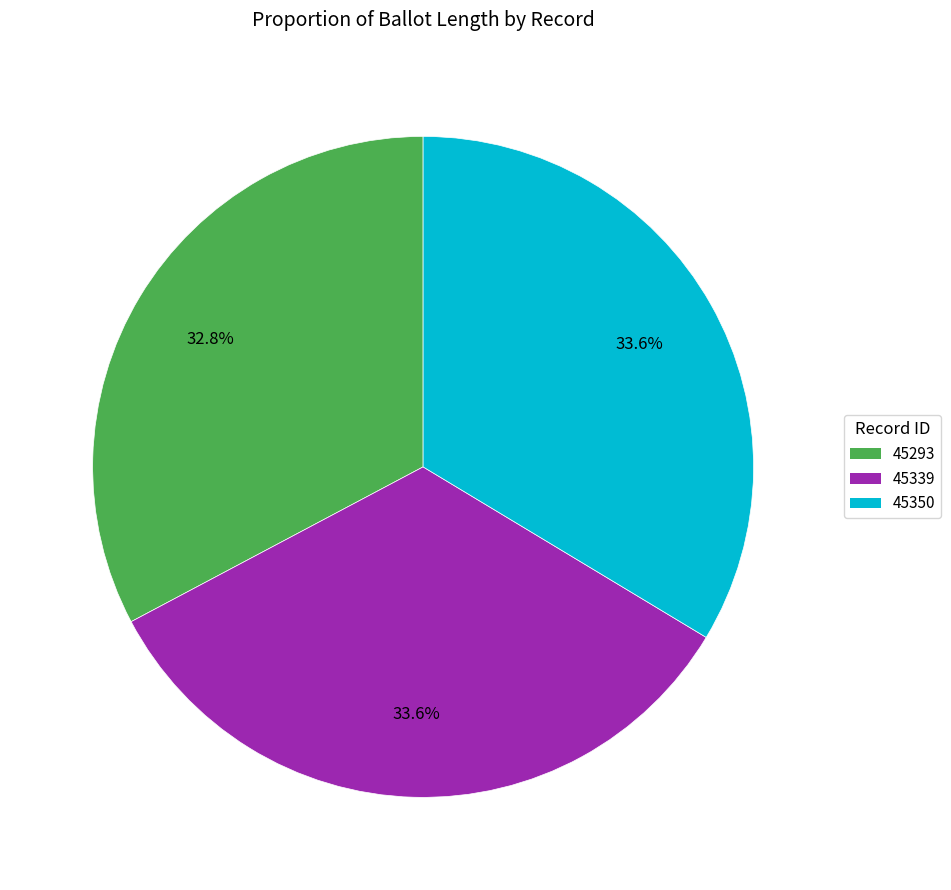

What percentage is the 45293 slice, to the nearest percent?

33%